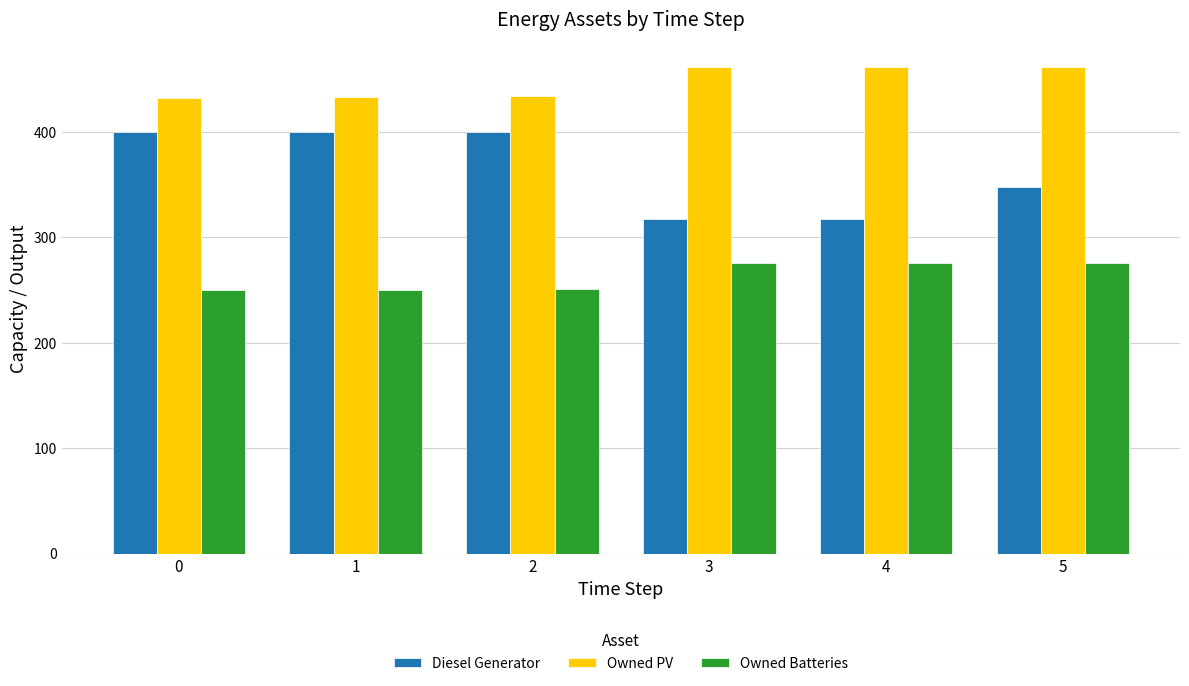

Between 3 and 5, which series saw the biggest shift?

Diesel Generator